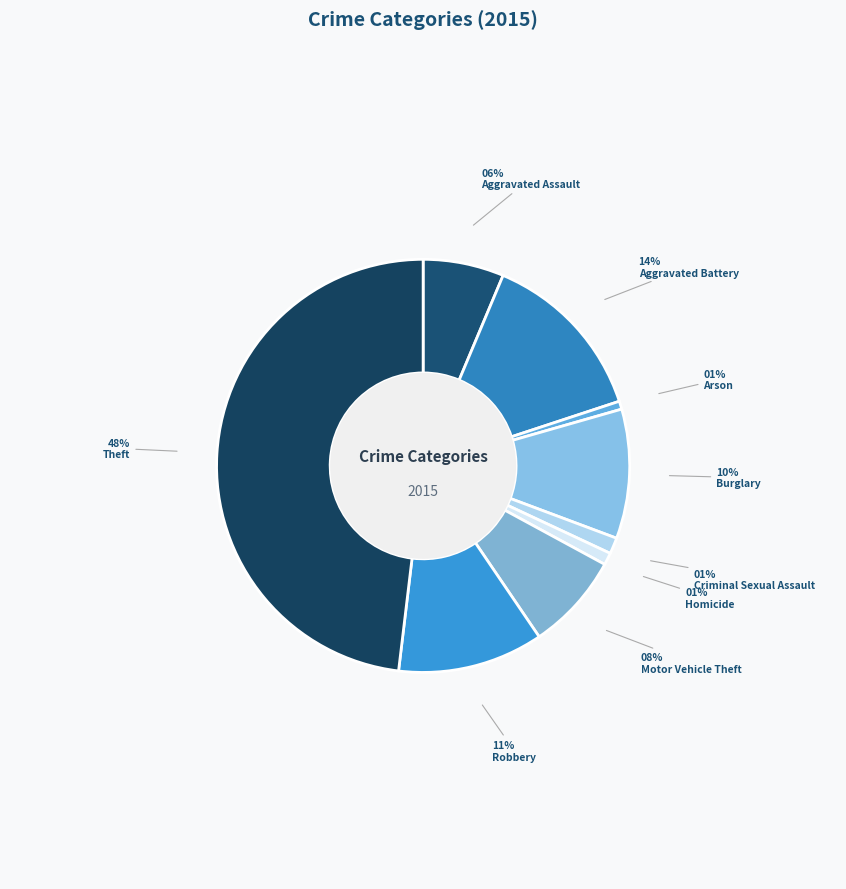

What is the smallest slice in the pie chart?

Arson